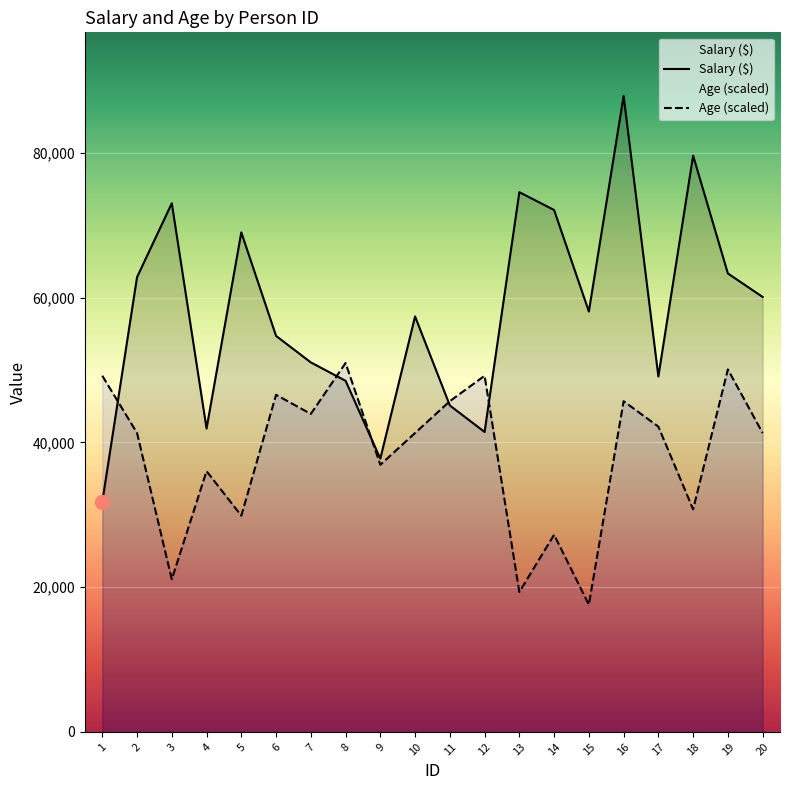

How many categories are shown in the chart?

20